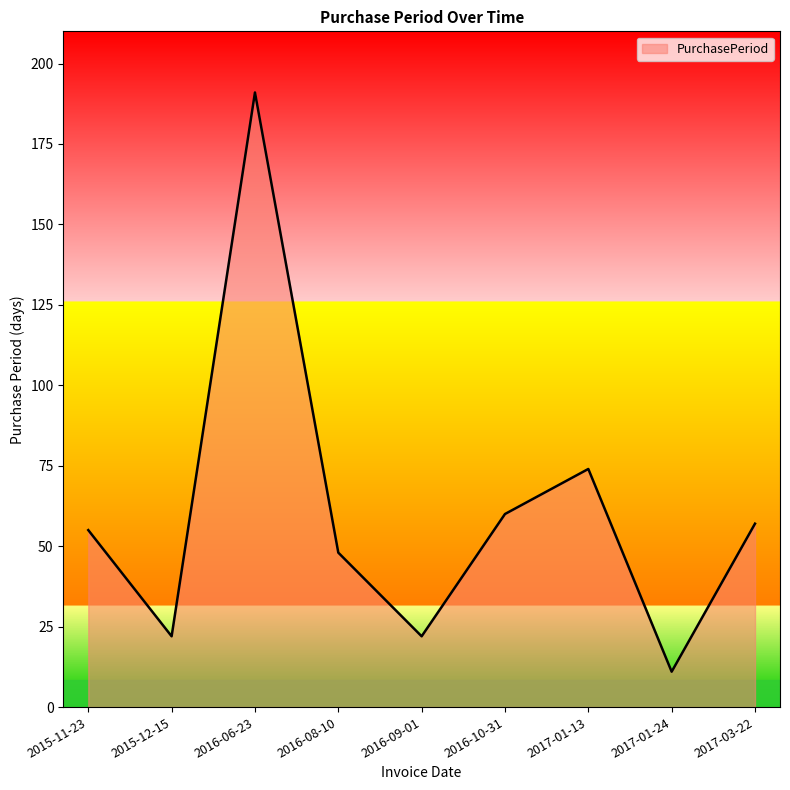

What is the greatest value displayed?

191